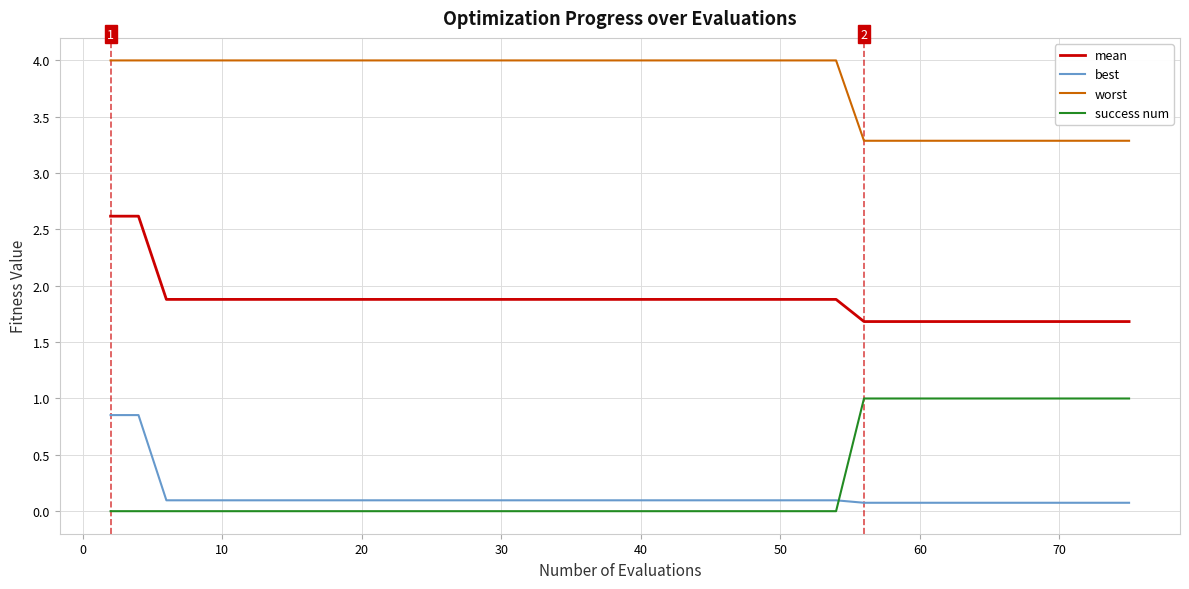

What is the minimum value for worst?

3.3